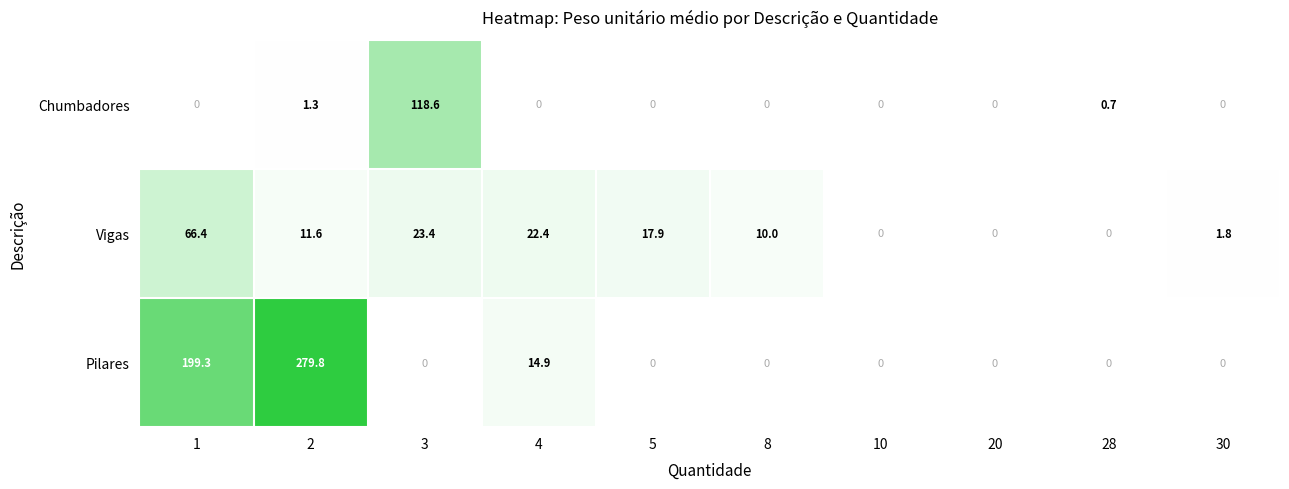

What is the maximum value for Pilares?

279.8